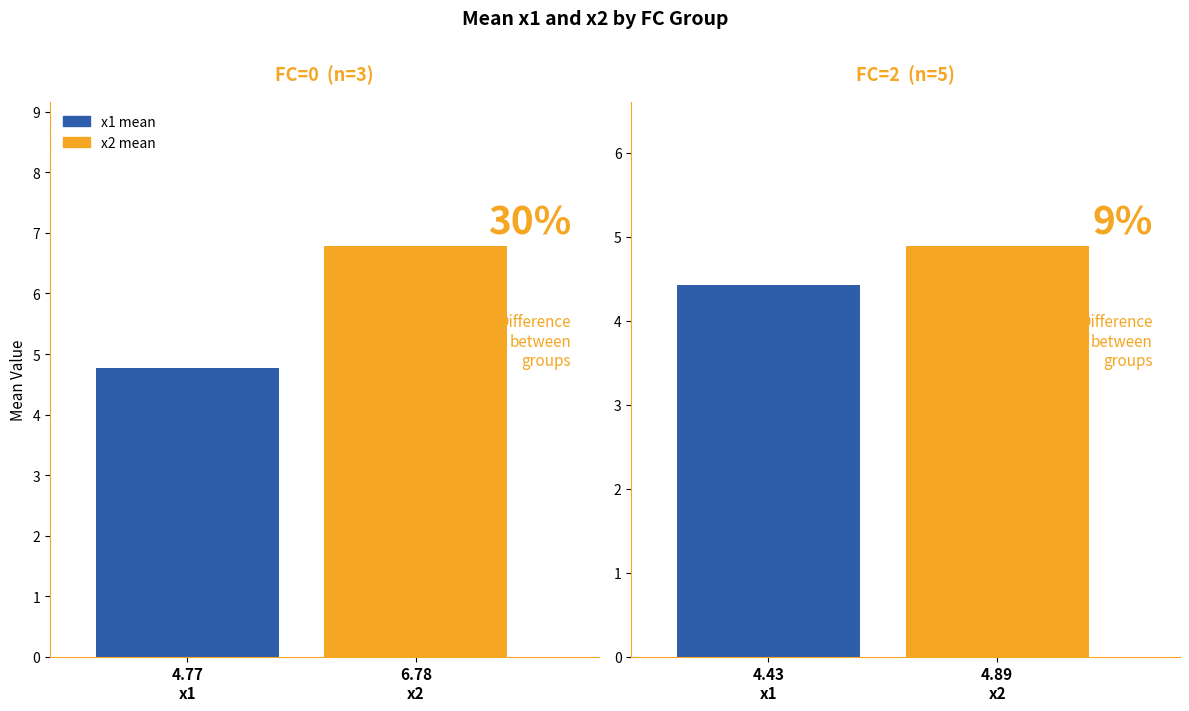

How many bars are there in each group?

2